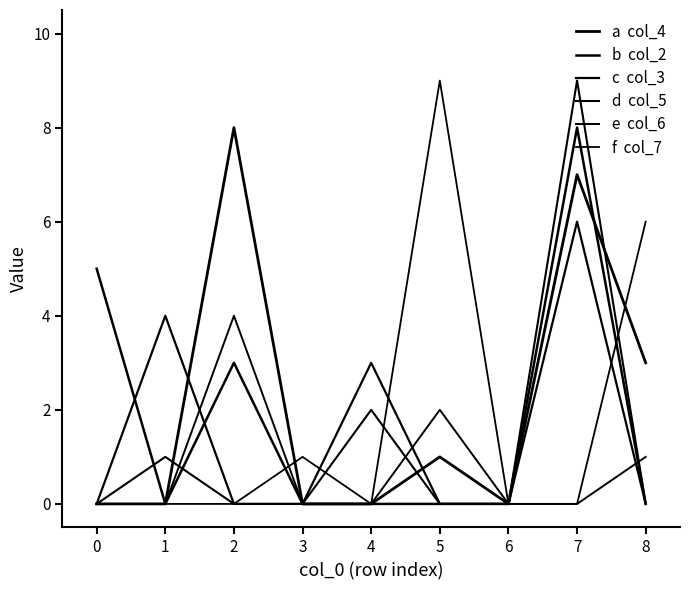

Does the chart display data point markers on the line(s)?

No